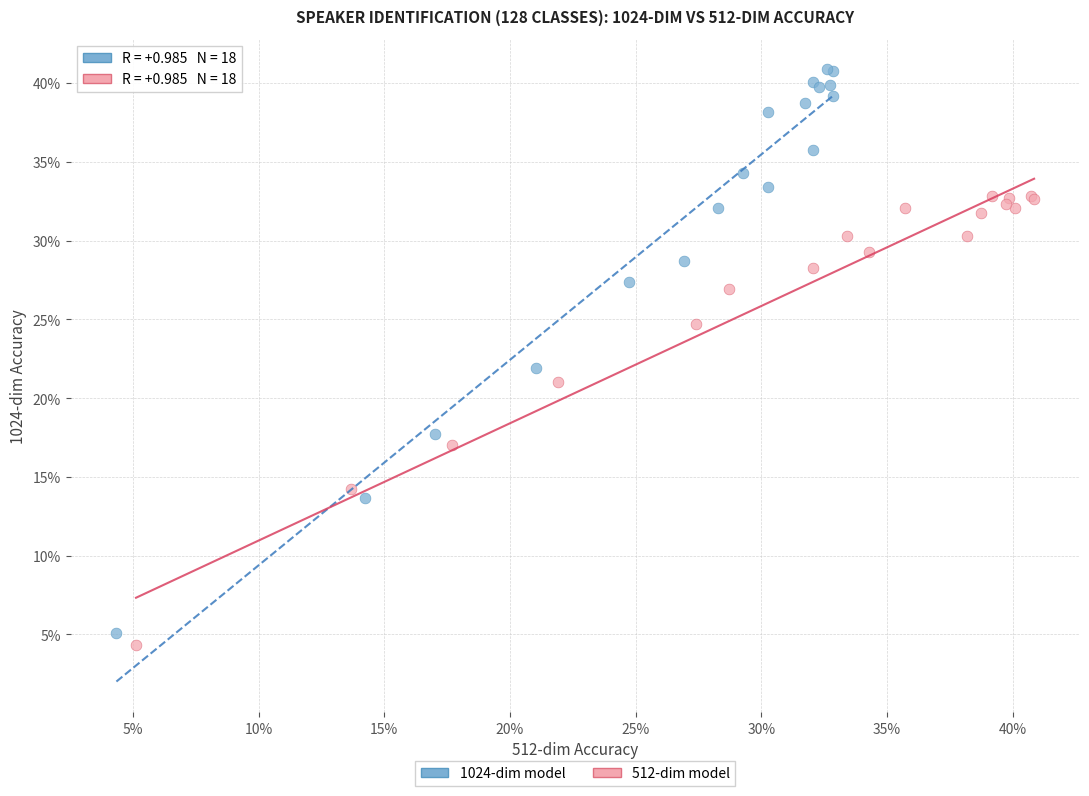

What are all the series names shown in the legend?

1024-dim model, 512-dim model